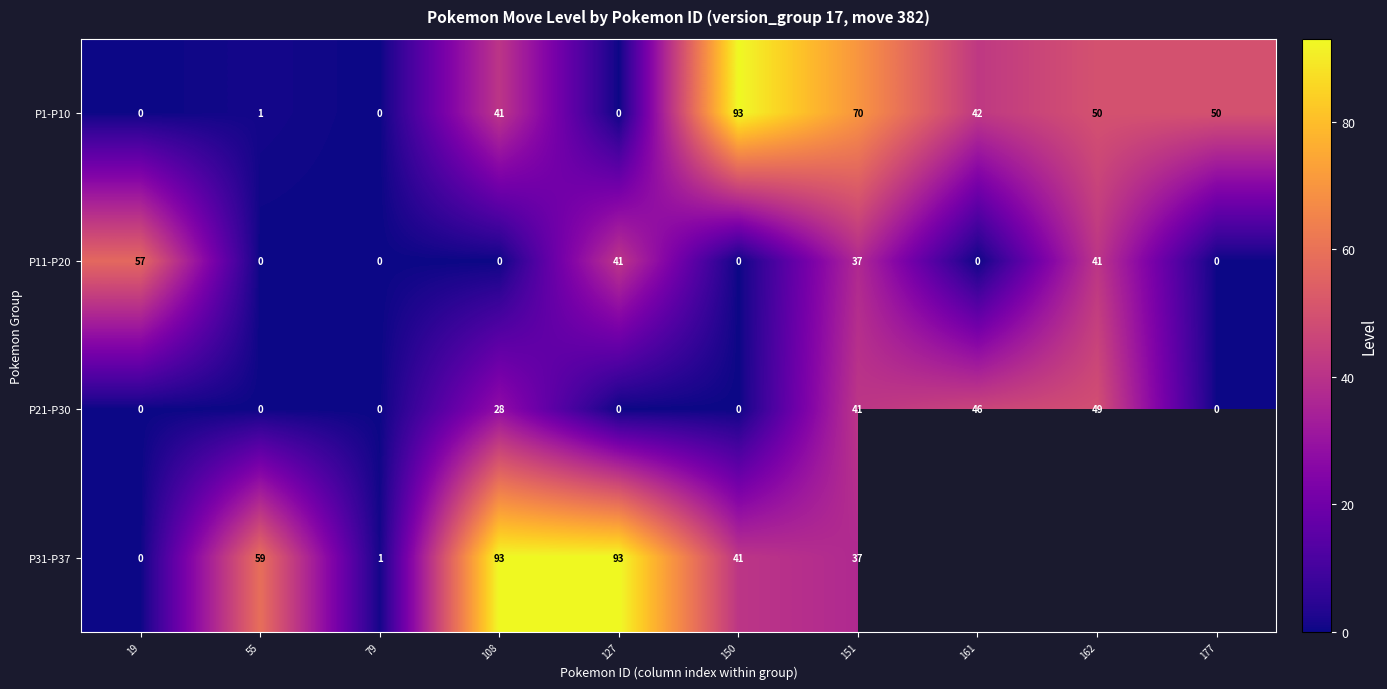

What is the difference between the highest and lowest values at 151?

33